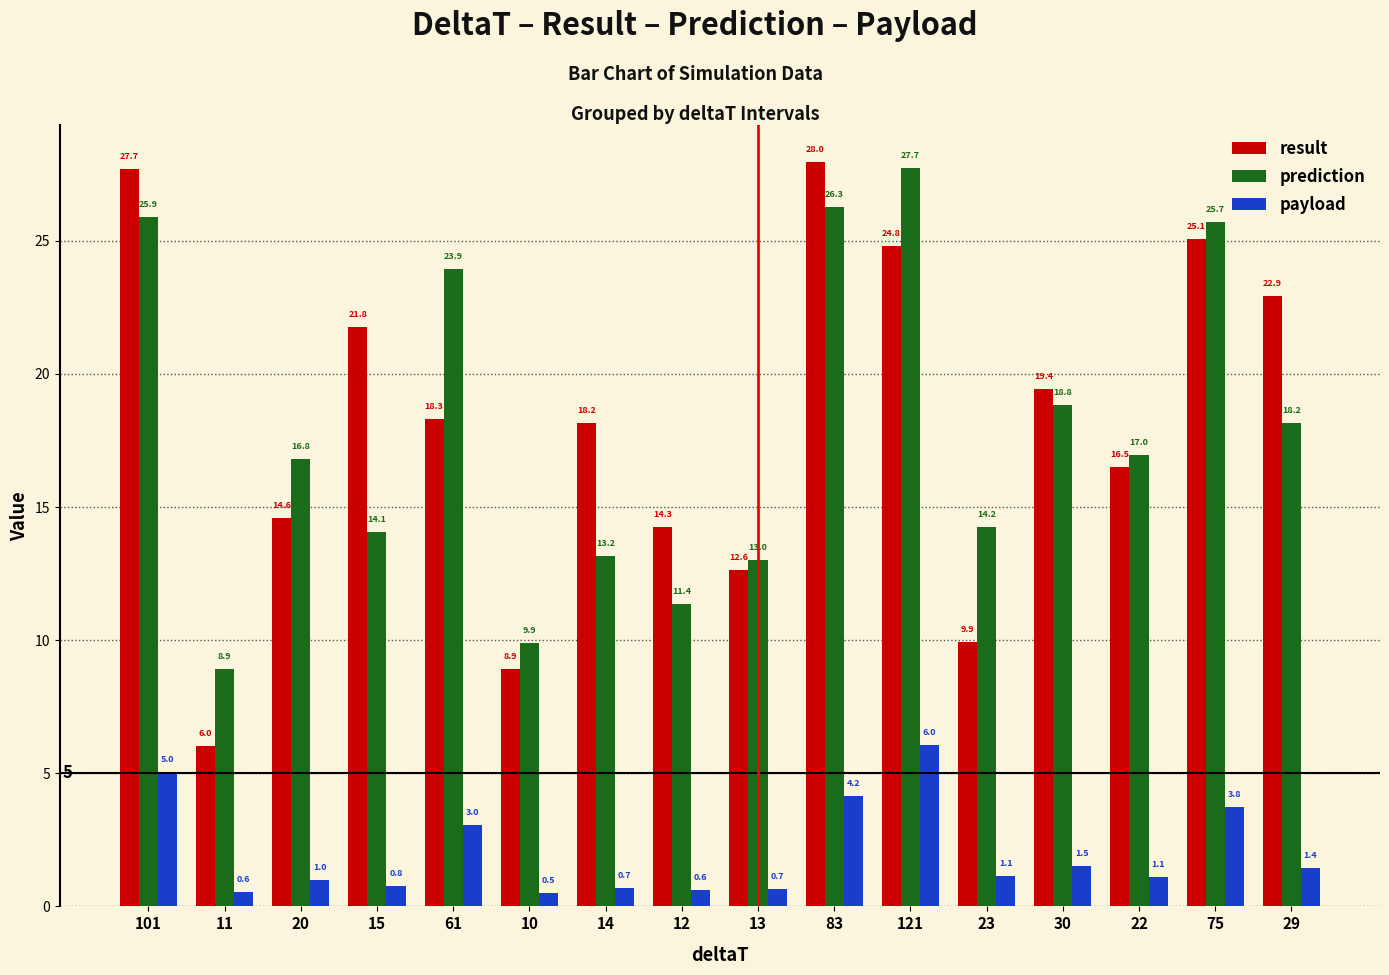

True or false: result has a value of 12.6 at 30.

False